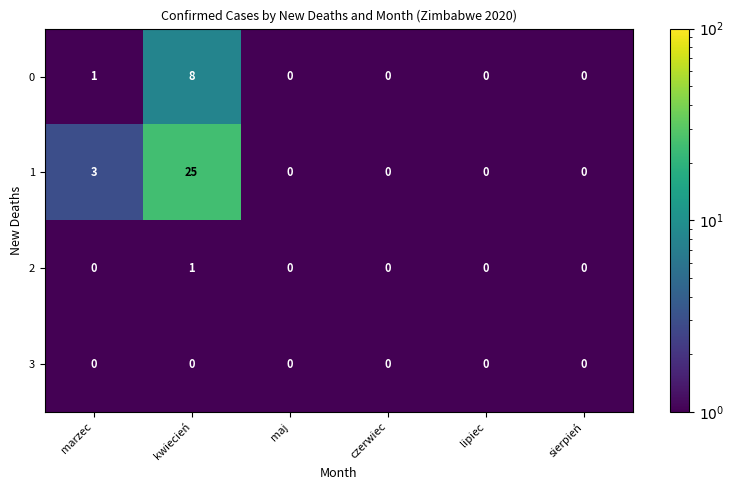

Which category has the highest value across all series?

kwiecień